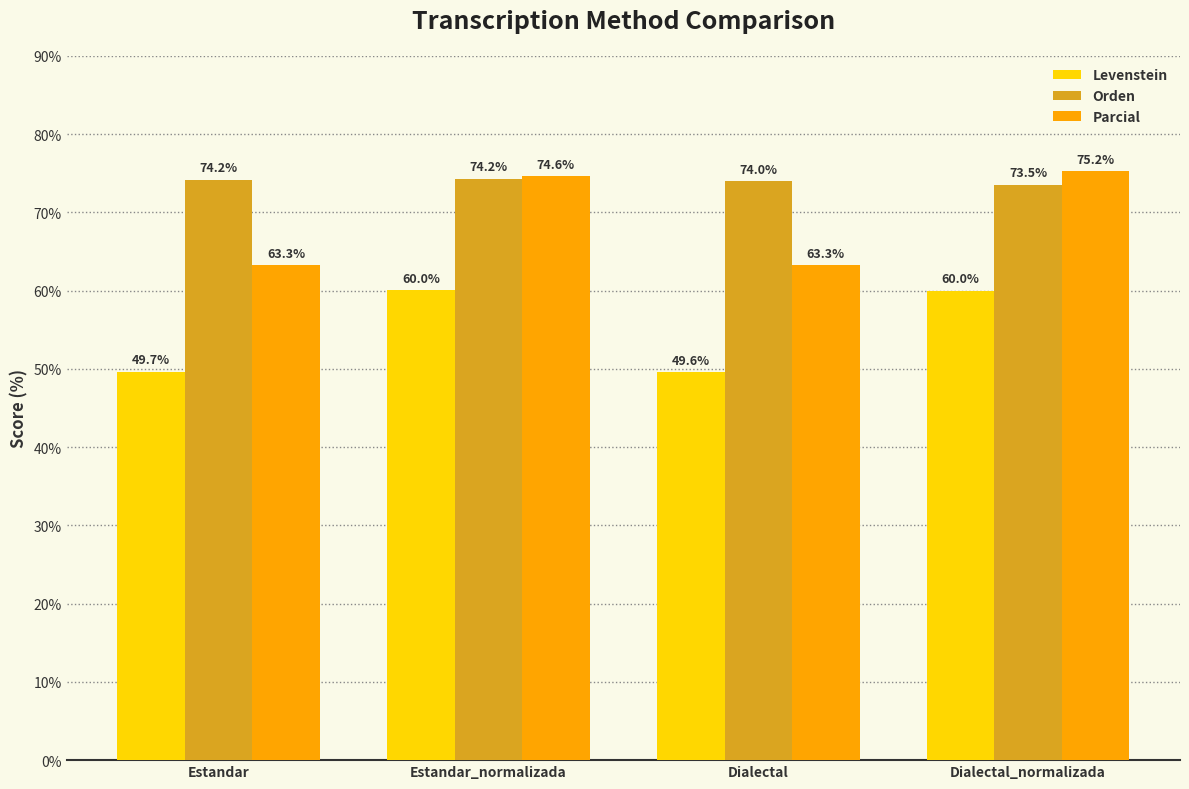

What is the label of the 4th bar from the left?

Dialectal_normalizada